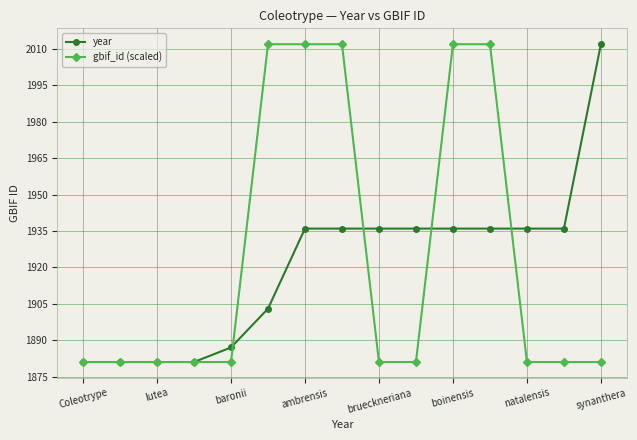

What is the value of the gbif_id (scaled) point at the 8th from the left?

2012.0